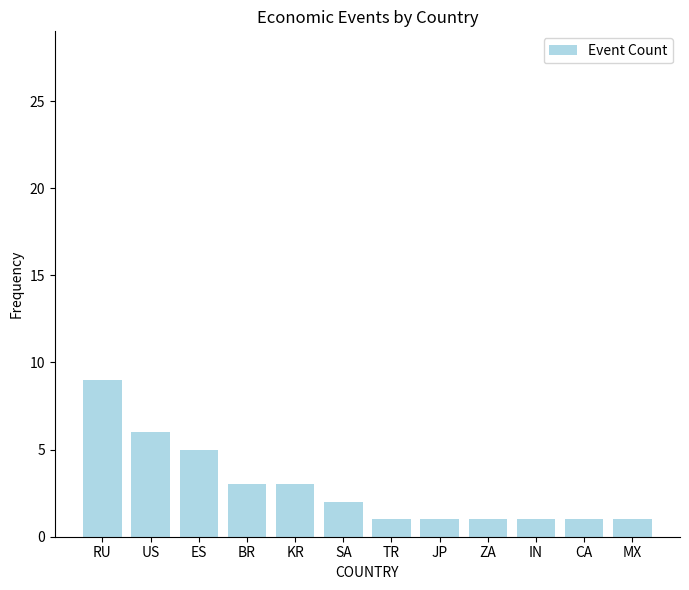

What is the average value?

3